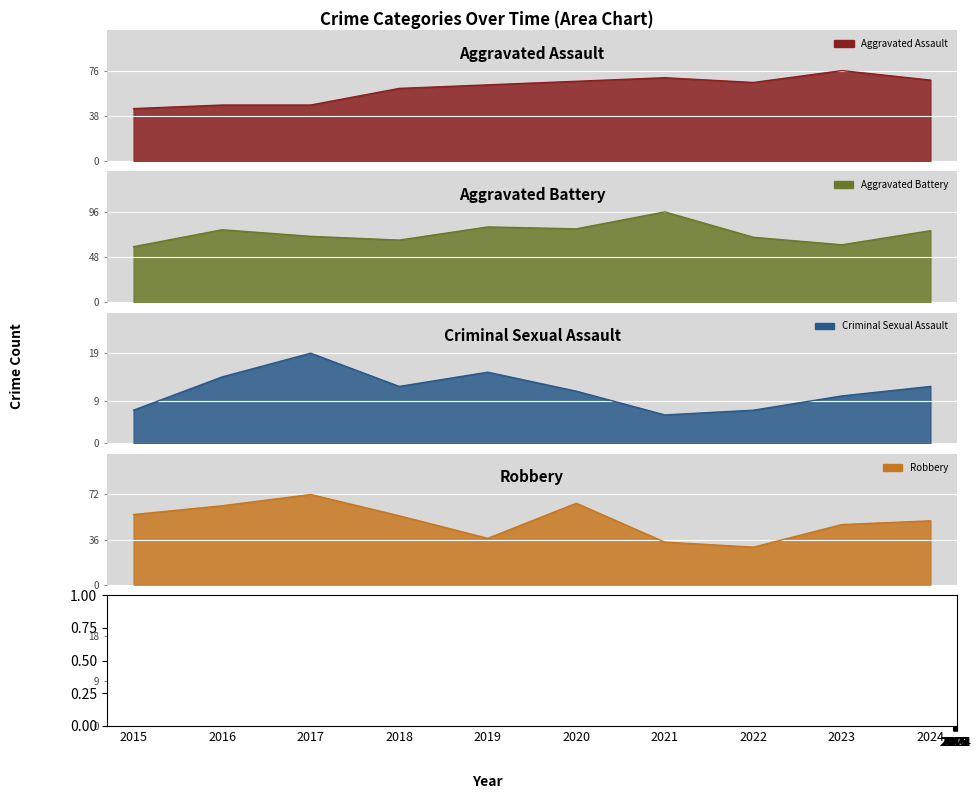

What is the difference between the highest and lowest values at 2024?

67